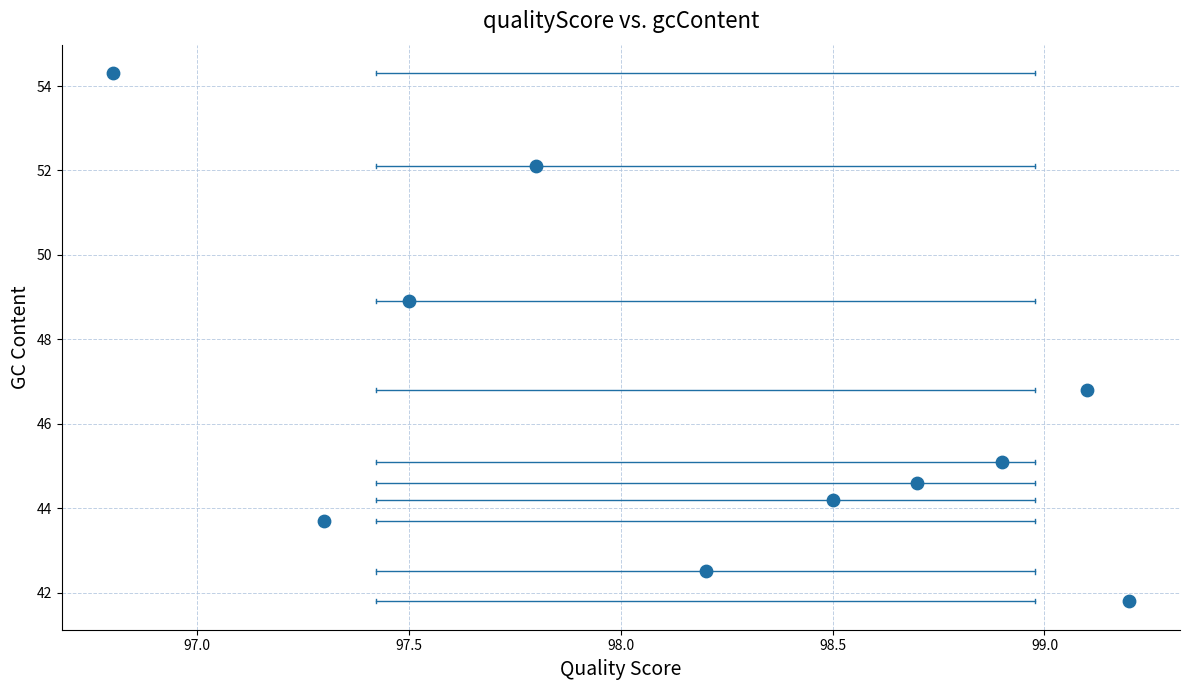

What is the average X value?

98.2